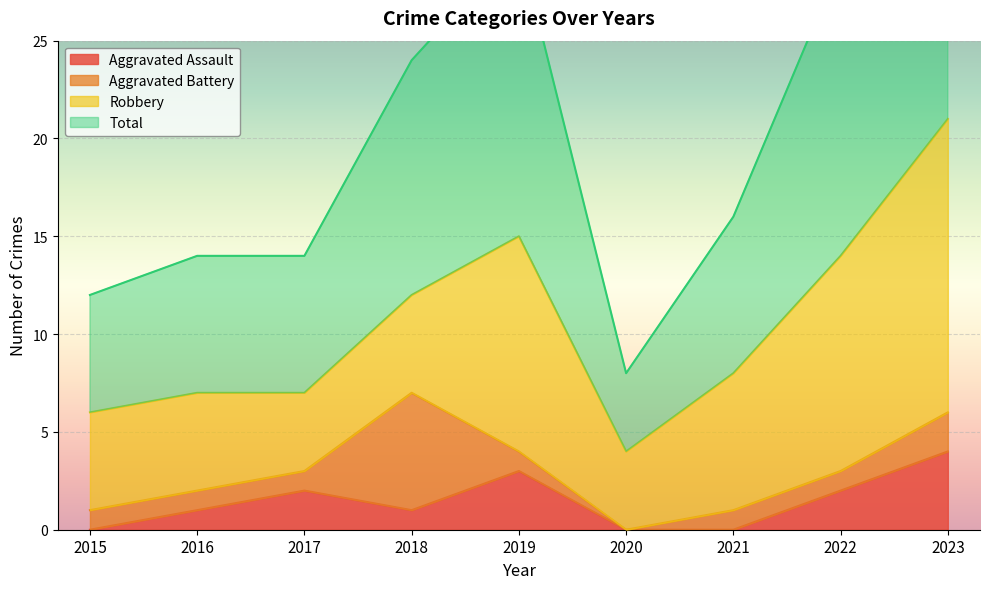

Where is Total nearest to the value 25?

2018